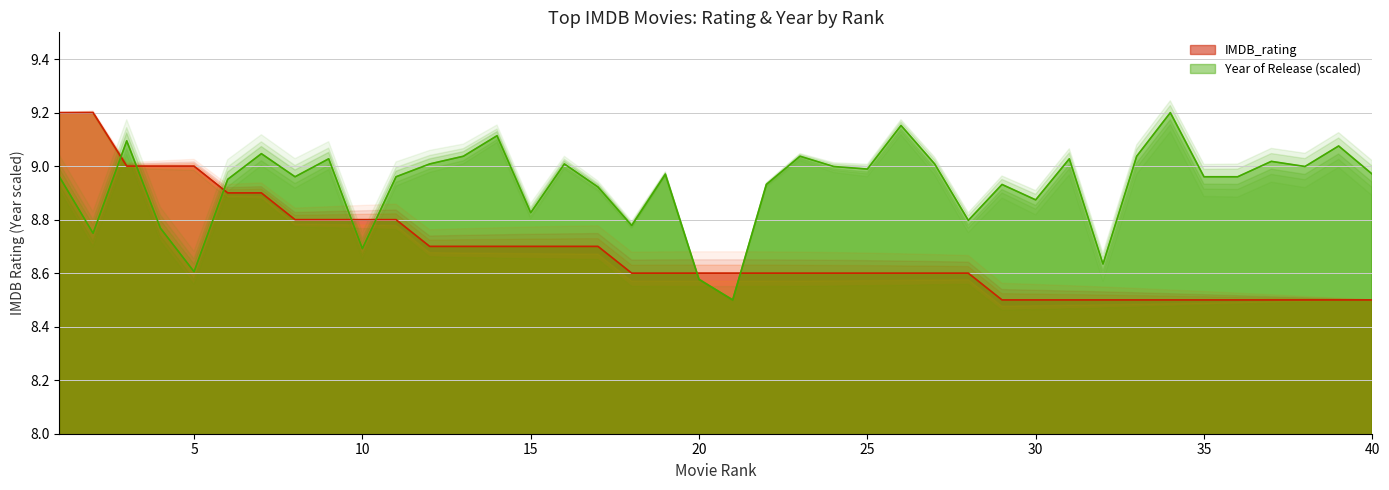

Which series has the largest total across all categories?

Year of Release